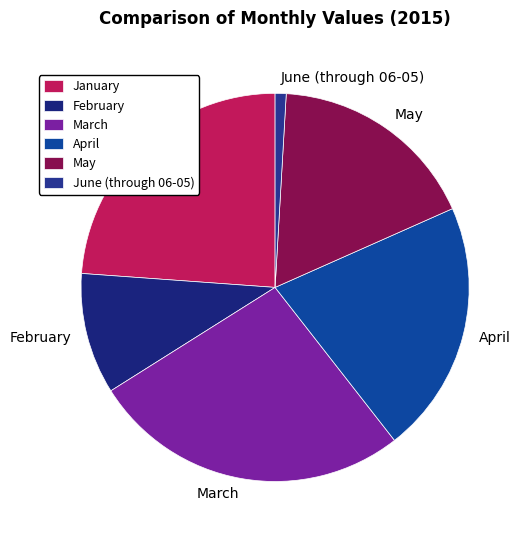

Does any single category account for the majority?

No